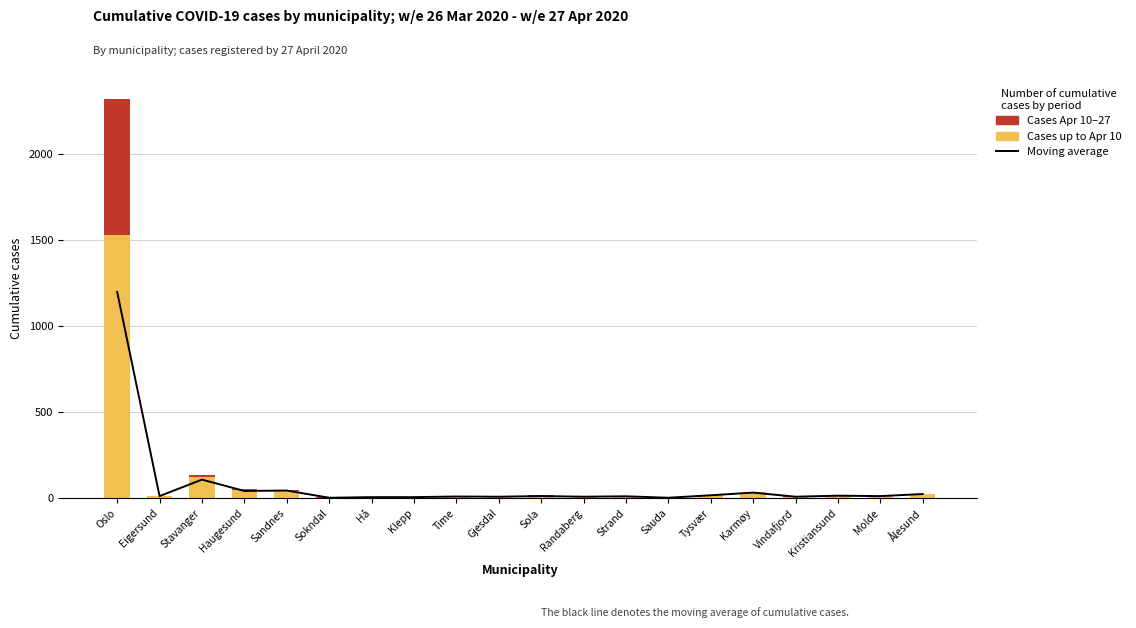

What is the label of the 14th bar from the right?

Hå